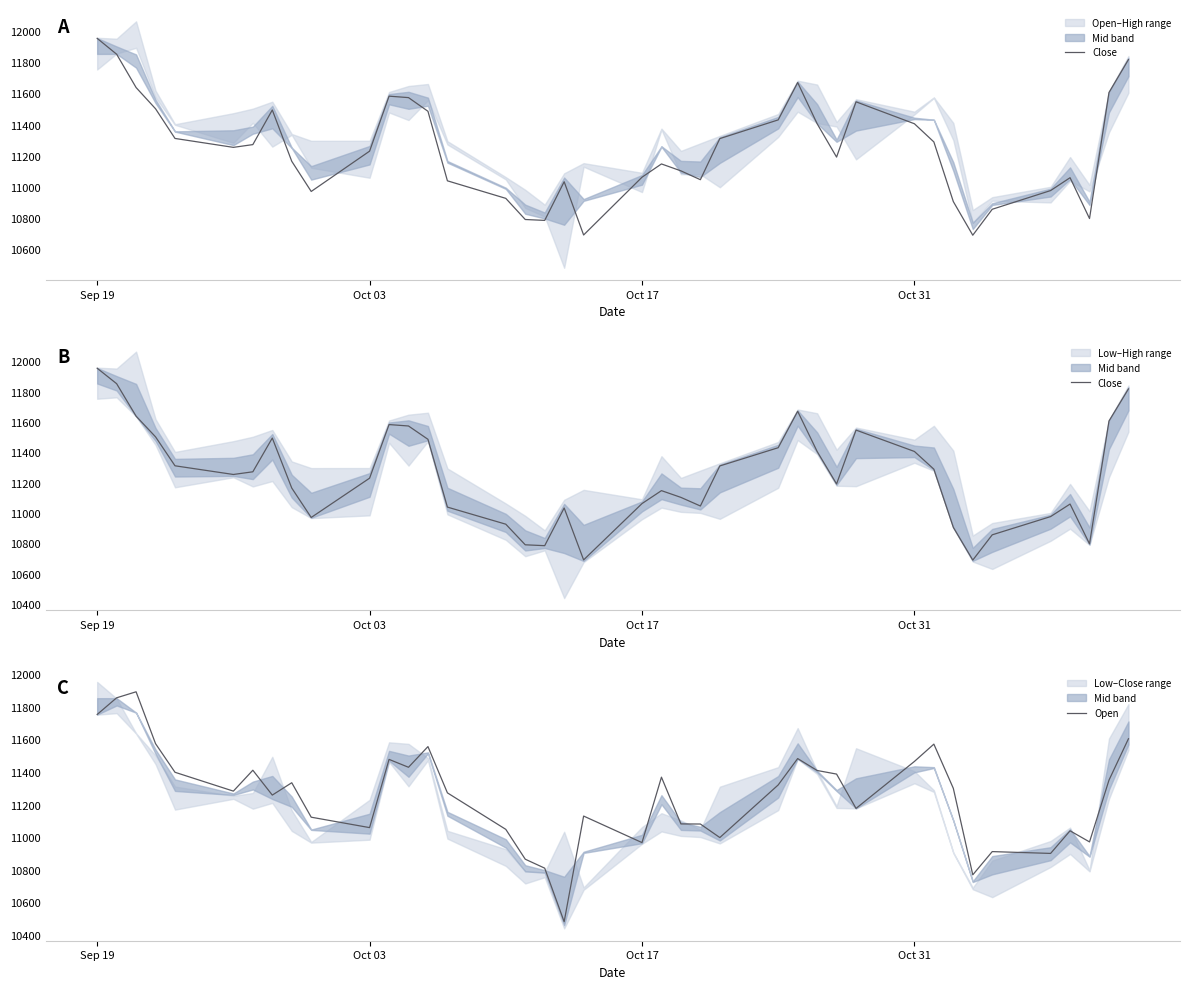

What is the lowest value of the Open series?

10481.6